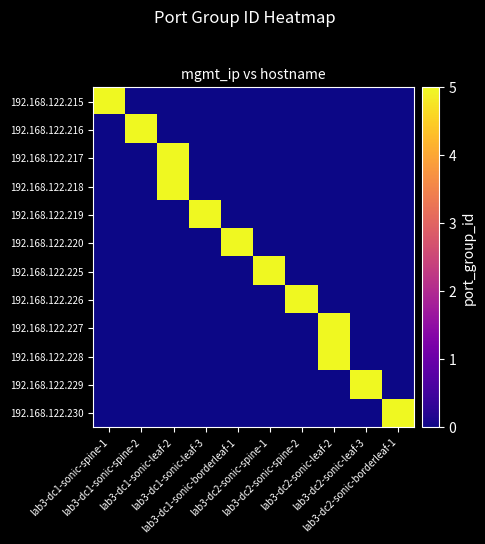

How many categories are shown in the chart?

10